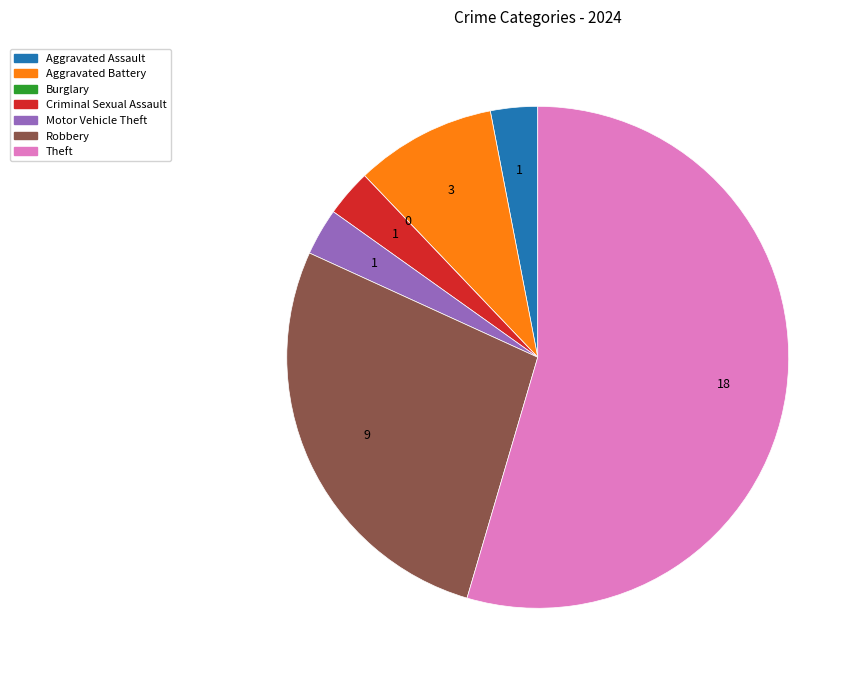

Which category has the biggest portion of the pie?

Theft